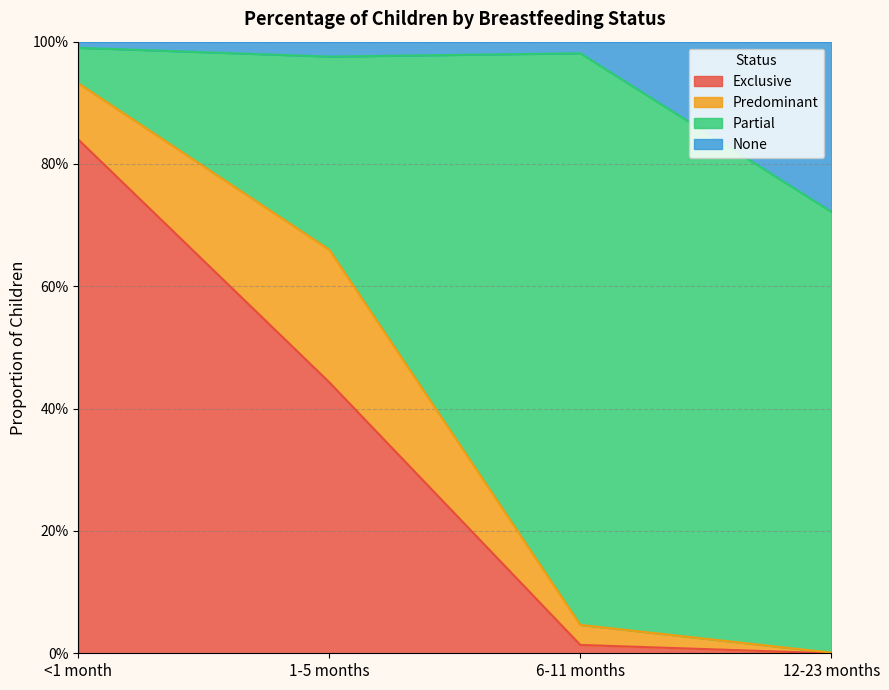

Does the chart have visible grid lines?

Yes